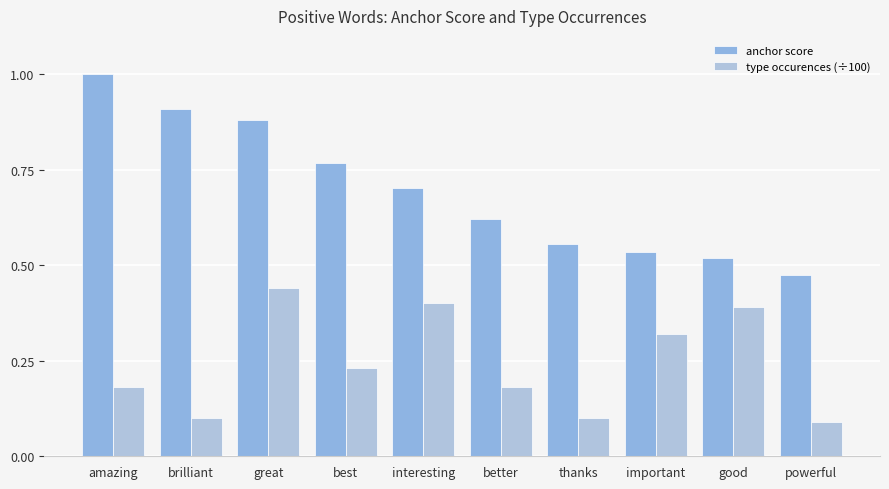

At important, list the series in order from largest to smallest.

anchor score, type occurences (÷100)